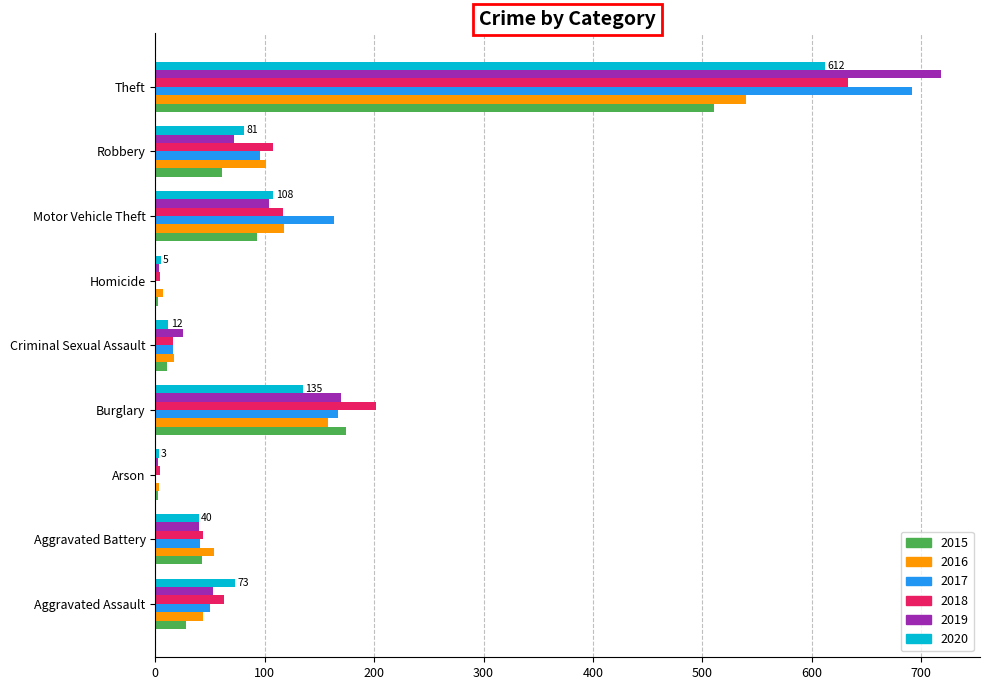

Is the value of 2018 at Homicide greater than the value of 2020 at Criminal Sexual Assault?

No